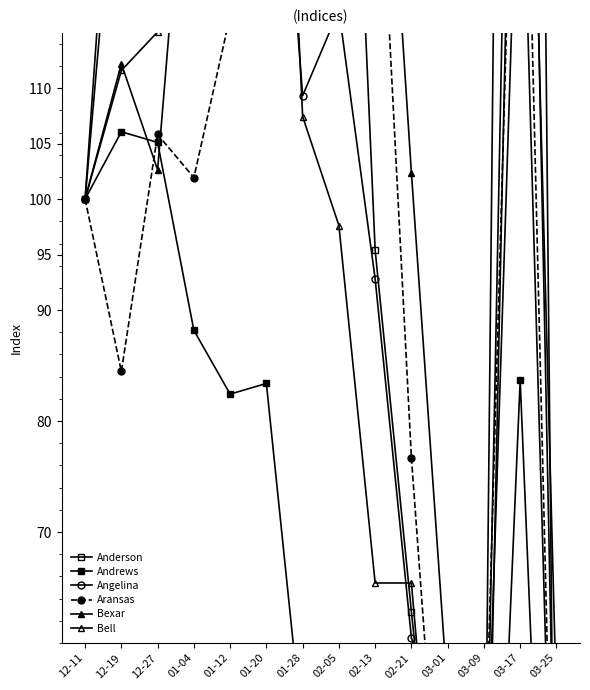

In Andrews, how many points are higher than both neighbors (excluding endpoints)?

4